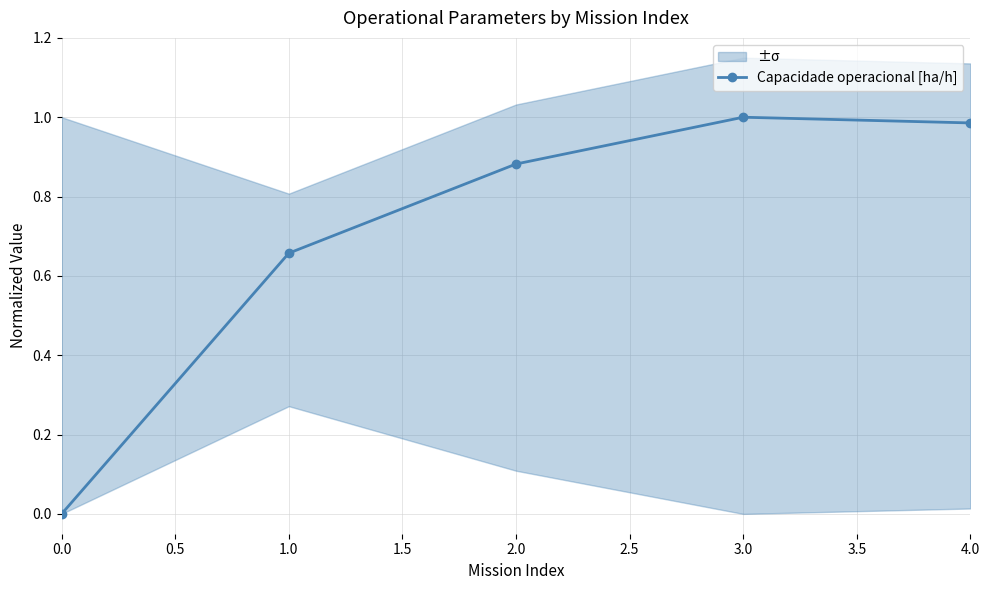

What is the difference between the maximum and minimum values?

1.0